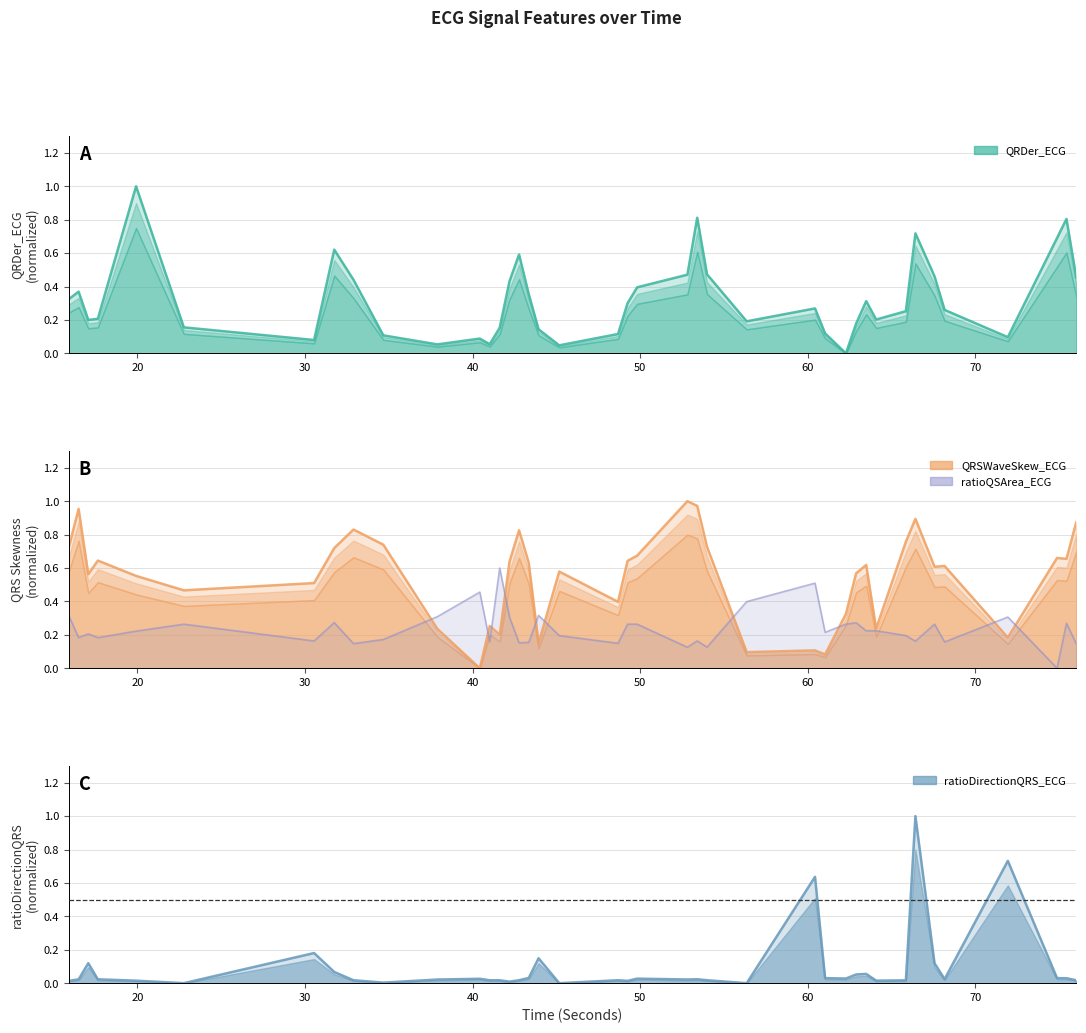

What is the label of the 12th point from the left?

40.4296875